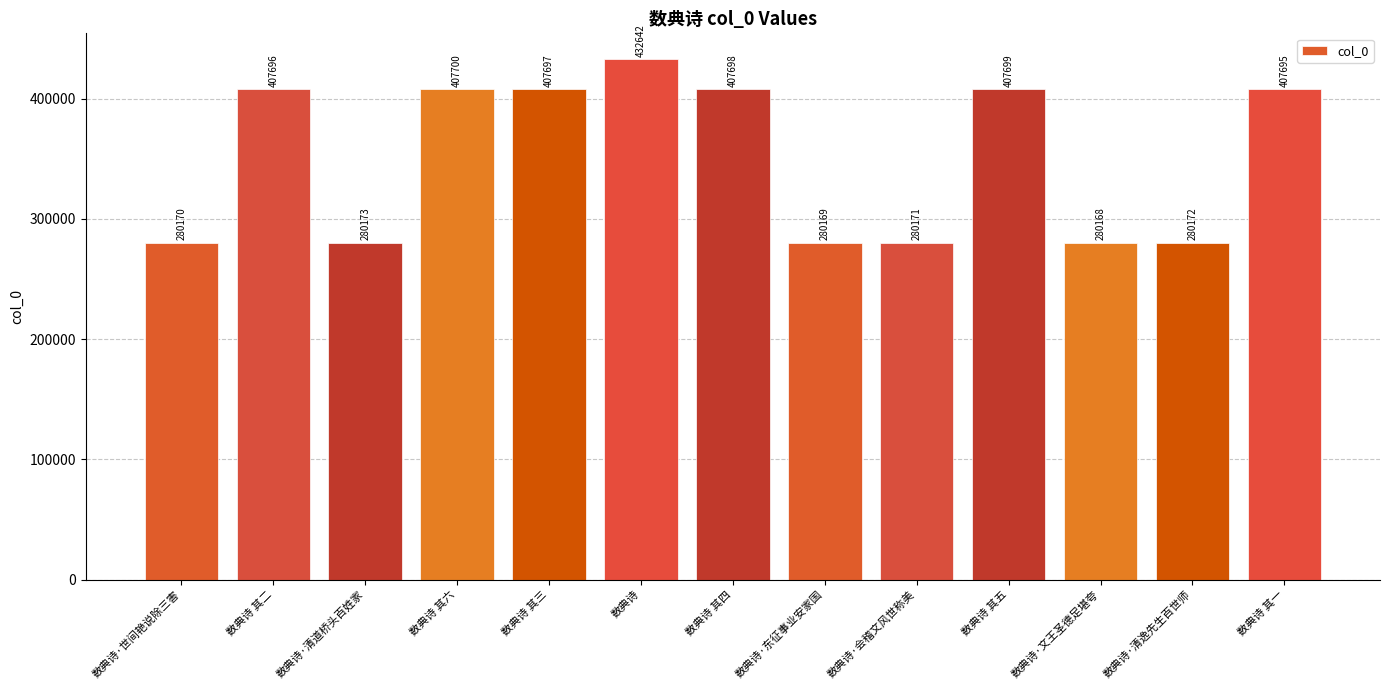

True or false: the data shows 190989 at 数典诗.

False